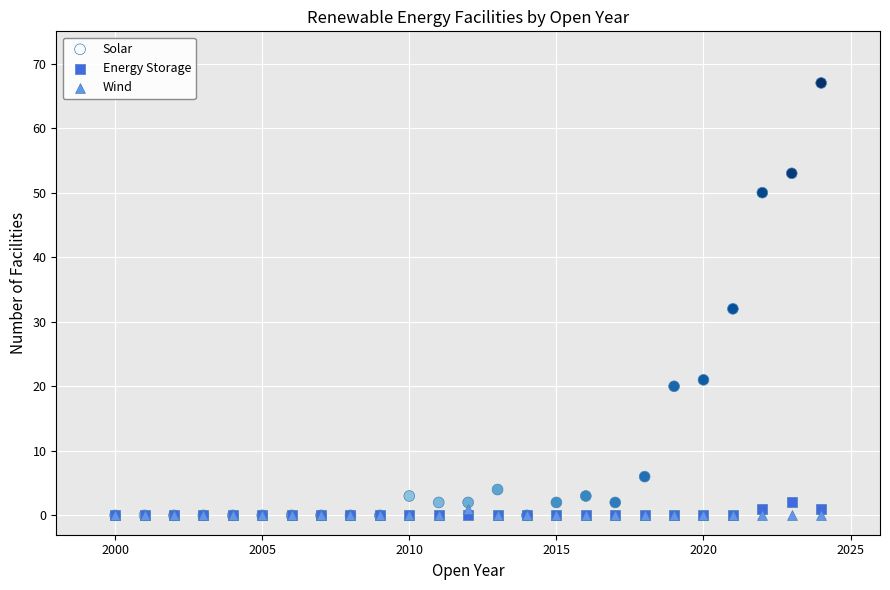

In the Solar series, what Y value is closest to 33?

32